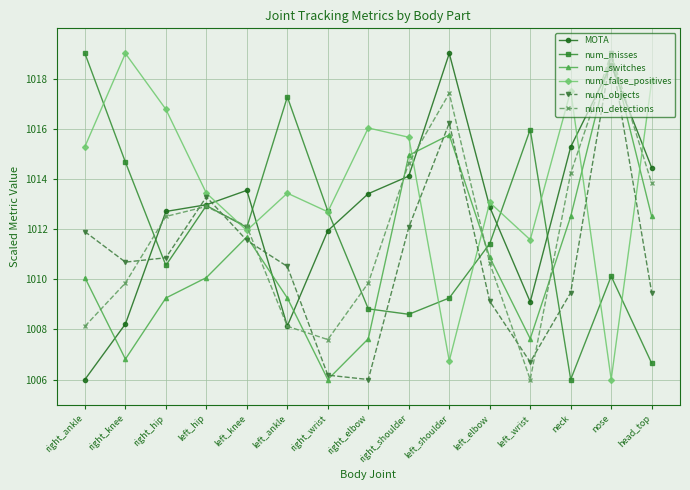

What is the average value of the MOTA series?

1012.7